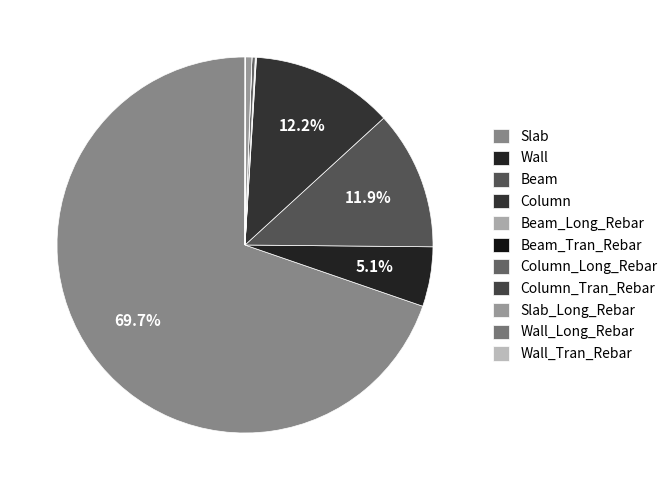

Which category has the smallest portion of the pie?

Column_Tran_Rebar